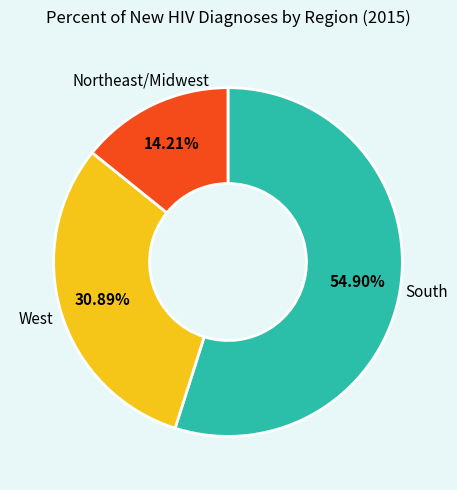

Is there any slice that represents more than half of the pie?

Yes